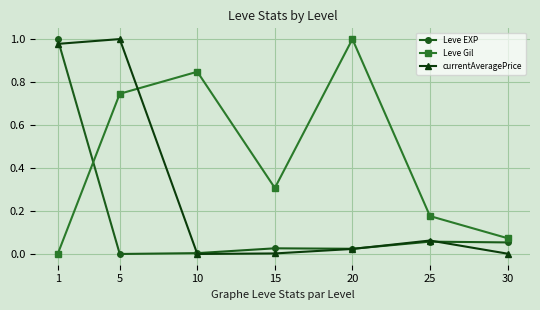

In Leve Gil, how many points are higher than both neighbors (excluding endpoints)?

2